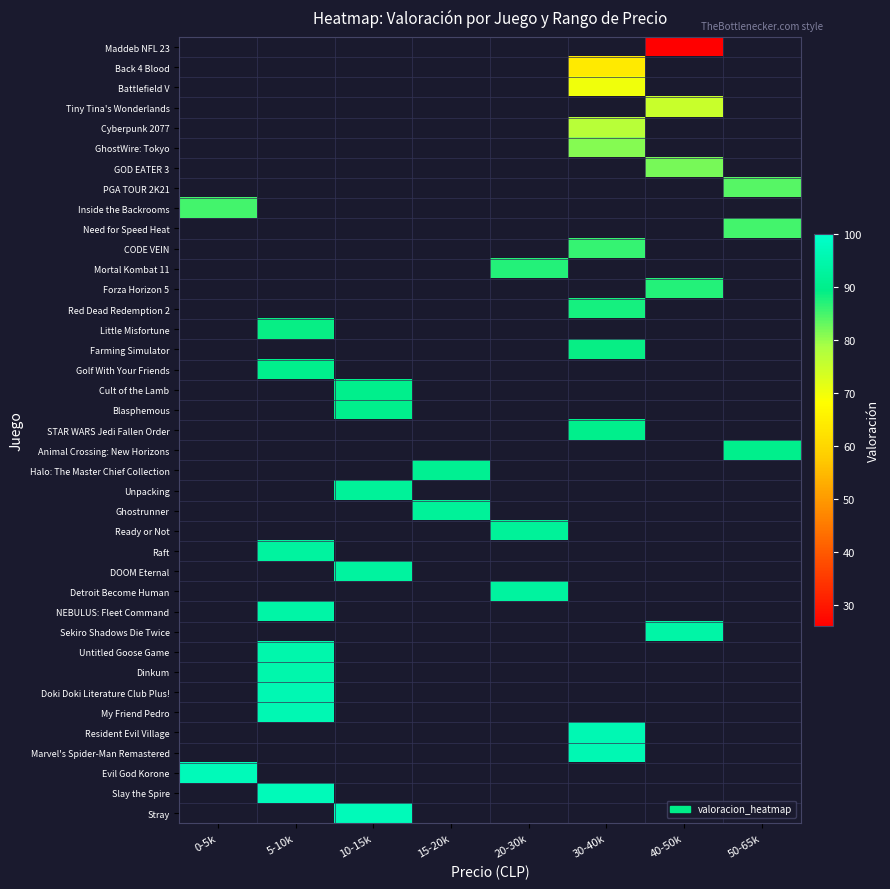

Reading left to right, extract all data points from this chart.

Maddeb NFL 23: 0-5k=0	5-10k=0	10-15k=0	15-20k=0	20-30k=0	30-40k=0	40-50k=26	50-65k=0
Back 4 Blood: 0-5k=0	5-10k=0	10-15k=0	15-20k=0	20-30k=0	30-40k=64	40-50k=0	50-65k=0
Battlefield V: 0-5k=0	5-10k=0	10-15k=0	15-20k=0	20-30k=0	30-40k=70	40-50k=0	50-65k=0
Tiny Tina's Wonderlands: 0-5k=0	5-10k=0	10-15k=0	15-20k=0	20-30k=0	30-40k=0	40-50k=75	50-65k=0
Cyberpunk 2077: 0-5k=0	5-10k=0	10-15k=0	15-20k=0	20-30k=0	30-40k=77	40-50k=0	50-65k=0
GhostWire: Tokyo: 0-5k=0	5-10k=0	10-15k=0	15-20k=0	20-30k=0	30-40k=81	40-50k=0	50-65k=0
GOD EATER 3: 0-5k=0	5-10k=0	10-15k=0	15-20k=0	20-30k=0	30-40k=0	40-50k=82	50-65k=0
PGA TOUR 2K21: 0-5k=0	5-10k=0	10-15k=0	15-20k=0	20-30k=0	30-40k=0	40-50k=0	50-65k=84
Inside the Backrooms: 0-5k=85	5-10k=0	10-15k=0	15-20k=0	20-30k=0	30-40k=0	40-50k=0	50-65k=0
Need for Speed Heat: 0-5k=0	5-10k=0	10-15k=0	15-20k=0	20-30k=0	30-40k=0	40-50k=0	50-65k=85
CODE VEIN: 0-5k=0	5-10k=0	10-15k=0	15-20k=0	20-30k=0	30-40k=86	40-50k=0	50-65k=0
Mortal Kombat 11: 0-5k=0	5-10k=0	10-15k=0	15-20k=0	20-30k=87	30-40k=0	40-50k=0	50-65k=0
Forza Horizon 5: 0-5k=0	5-10k=0	10-15k=0	15-20k=0	20-30k=0	30-40k=0	40-50k=87	50-65k=0
Red Dead Redemption 2: 0-5k=0	5-10k=0	10-15k=0	15-20k=0	20-30k=0	30-40k=88	40-50k=0	50-65k=0
Little Misfortune: 0-5k=0	5-10k=89	10-15k=0	15-20k=0	20-30k=0	30-40k=0	40-50k=0	50-65k=0
Farming Simulator: 0-5k=0	5-10k=0	10-15k=0	15-20k=0	20-30k=0	30-40k=89	40-50k=0	50-65k=0
Golf With Your Friends: 0-5k=0	5-10k=90	10-15k=0	15-20k=0	20-30k=0	30-40k=0	40-50k=0	50-65k=0
Cult of the Lamb: 0-5k=0	5-10k=0	10-15k=90	15-20k=0	20-30k=0	30-40k=0	40-50k=0	50-65k=0
Blasphemous: 0-5k=0	5-10k=0	10-15k=90	15-20k=0	20-30k=0	30-40k=0	40-50k=0	50-65k=0
STAR WARS Jedi Fallen Order: 0-5k=0	5-10k=0	10-15k=0	15-20k=0	20-30k=0	30-40k=90	40-50k=0	50-65k=0
Animal Crossing: New Horizons: 0-5k=0	5-10k=0	10-15k=0	15-20k=0	20-30k=0	30-40k=0	40-50k=0	50-65k=90
Halo: The Master Chief Collection: 0-5k=0	5-10k=0	10-15k=0	15-20k=91	20-30k=0	30-40k=0	40-50k=0	50-65k=0
Unpacking: 0-5k=0	5-10k=0	10-15k=92	15-20k=0	20-30k=0	30-40k=0	40-50k=0	50-65k=0
Ghostrunner: 0-5k=0	5-10k=0	10-15k=0	15-20k=92	20-30k=0	30-40k=0	40-50k=0	50-65k=0
Ready or Not: 0-5k=0	5-10k=0	10-15k=0	15-20k=0	20-30k=92	30-40k=0	40-50k=0	50-65k=0
Raft: 0-5k=0	5-10k=93	10-15k=0	15-20k=0	20-30k=0	30-40k=0	40-50k=0	50-65k=0
DOOM Eternal: 0-5k=0	5-10k=0	10-15k=93	15-20k=0	20-30k=0	30-40k=0	40-50k=0	50-65k=0
Detroit Become Human: 0-5k=0	5-10k=0	10-15k=0	15-20k=0	20-30k=93	30-40k=0	40-50k=0	50-65k=0
NEBULUS: Fleet Command: 0-5k=0	5-10k=94	10-15k=0	15-20k=0	20-30k=0	30-40k=0	40-50k=0	50-65k=0
Sekiro Shadows Die Twice: 0-5k=0	5-10k=0	10-15k=0	15-20k=0	20-30k=0	30-40k=0	40-50k=94	50-65k=0
Untitled Goose Game: 0-5k=0	5-10k=95	10-15k=0	15-20k=0	20-30k=0	30-40k=0	40-50k=0	50-65k=0
Dinkum: 0-5k=0	5-10k=95	10-15k=0	15-20k=0	20-30k=0	30-40k=0	40-50k=0	50-65k=0
Doki Doki Literature Club Plus!: 0-5k=0	5-10k=96	10-15k=0	15-20k=0	20-30k=0	30-40k=0	40-50k=0	50-65k=0
My Friend Pedro: 0-5k=0	5-10k=96	10-15k=0	15-20k=0	20-30k=0	30-40k=0	40-50k=0	50-65k=0
Resident Evil Village: 0-5k=0	5-10k=0	10-15k=0	15-20k=0	20-30k=0	30-40k=96	40-50k=0	50-65k=0
Marvel's Spider-Man Remastered: 0-5k=0	5-10k=0	10-15k=0	15-20k=0	20-30k=0	30-40k=96	40-50k=0	50-65k=0
Evil God Korone: 0-5k=97	5-10k=0	10-15k=0	15-20k=0	20-30k=0	30-40k=0	40-50k=0	50-65k=0
Slay the Spire: 0-5k=0	5-10k=97	10-15k=0	15-20k=0	20-30k=0	30-40k=0	40-50k=0	50-65k=0
Stray: 0-5k=0	5-10k=0	10-15k=97	15-20k=0	20-30k=0	30-40k=0	40-50k=0	50-65k=0